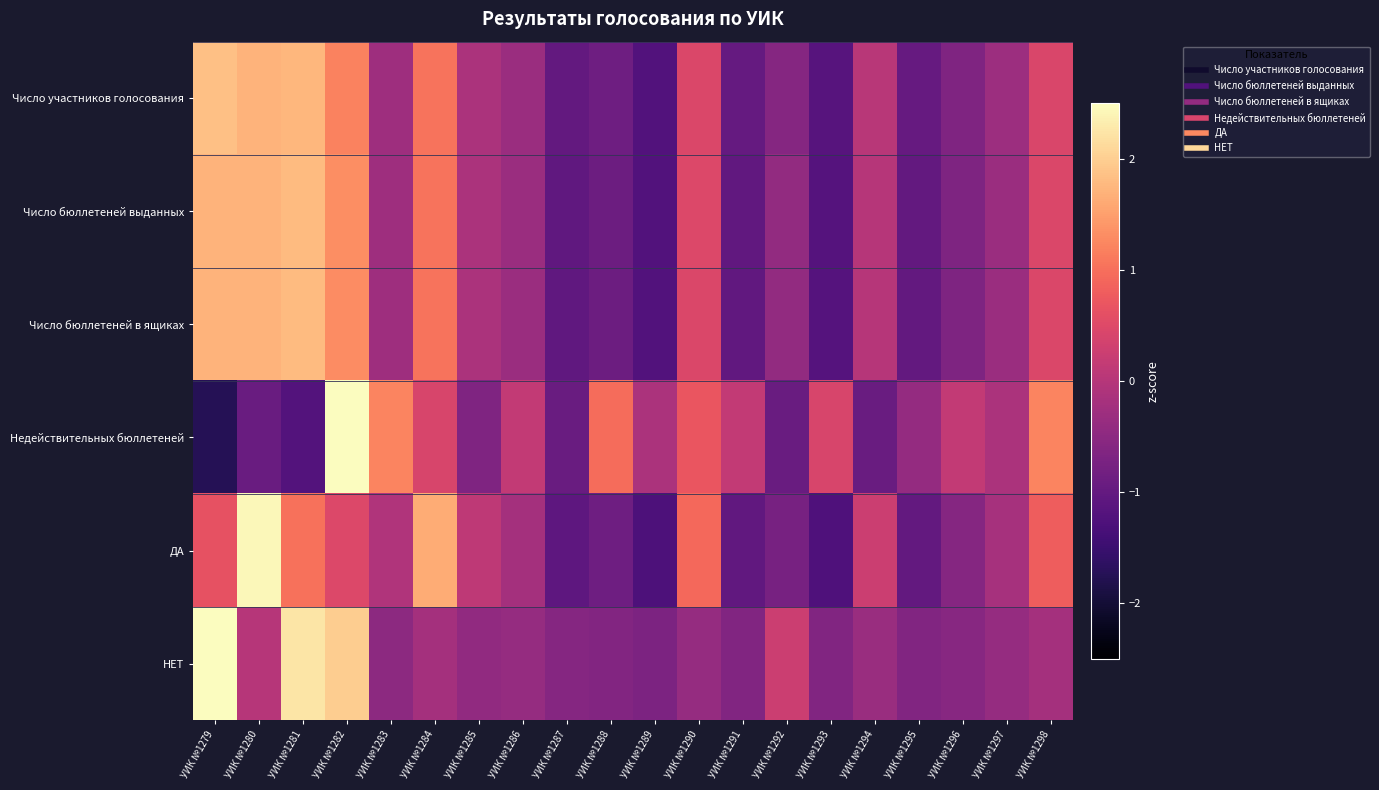

Which has a higher value, УИК №1284 or УИК №1290?

УИК №1284